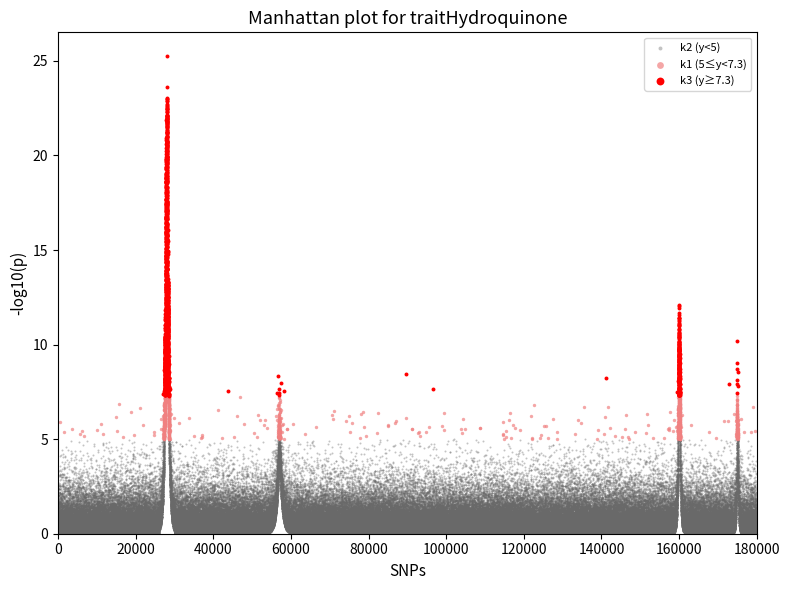

Which series has the largest Y range (max minus min)?

k3 (y≥7.3)